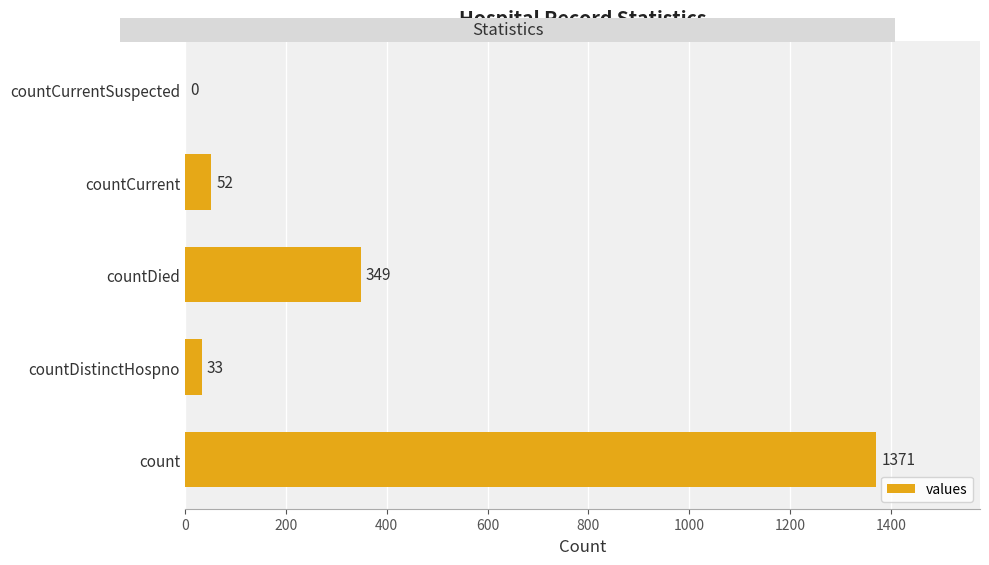

How many series are shown in this chart?

1